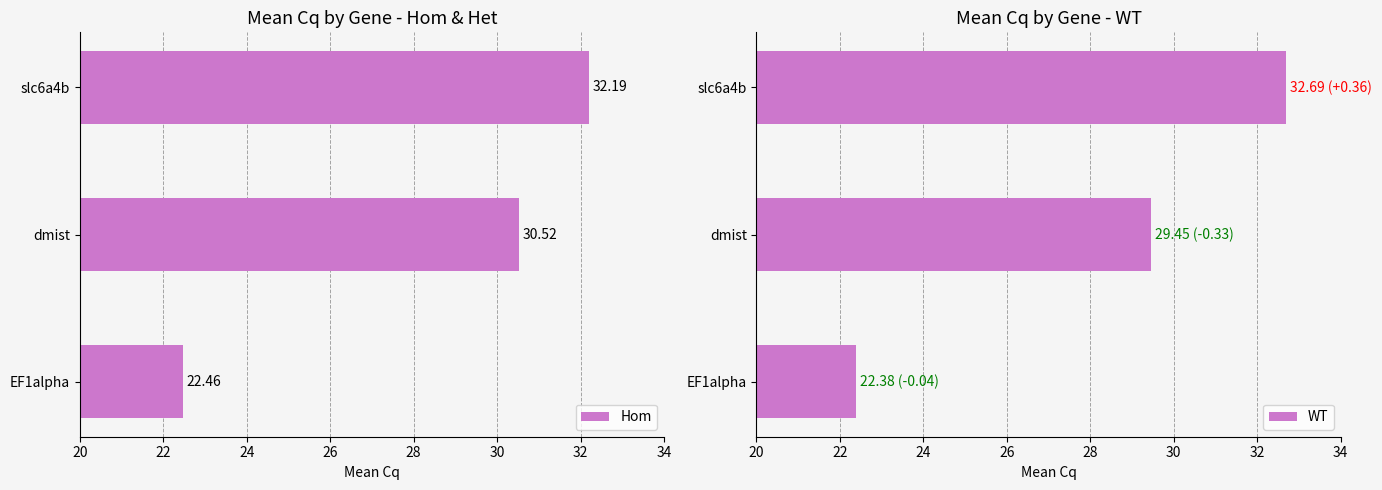

Where is WT nearest to the value 27?

dmist